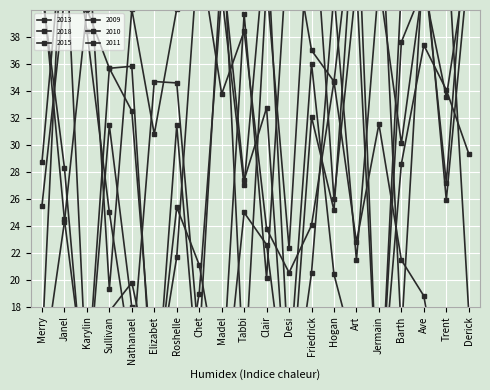

Which series has the largest total across all categories?

2018